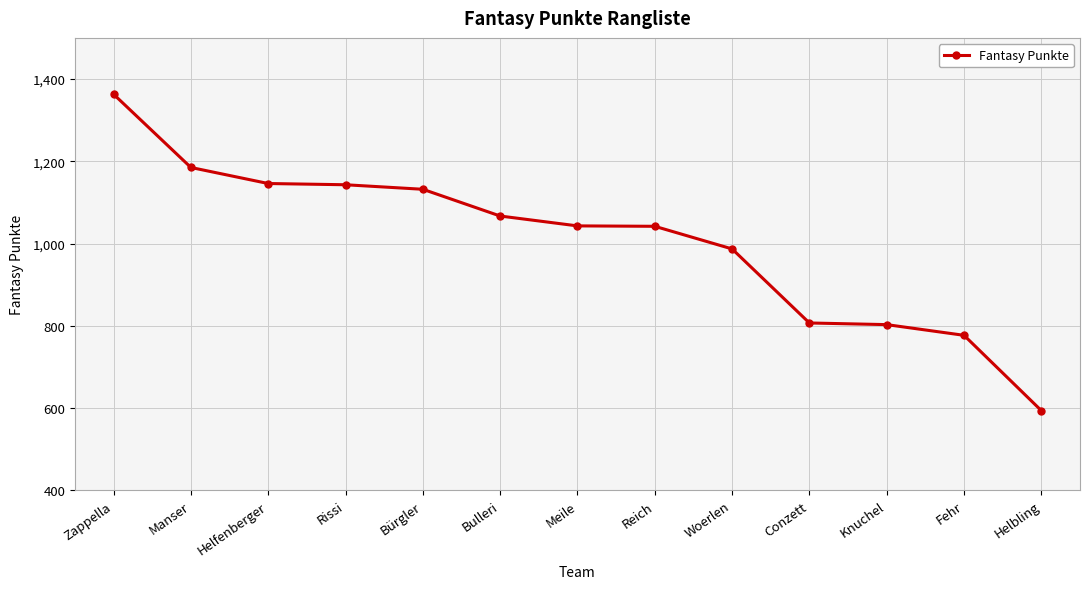

What is the ratio of the value at Reich to the value at Woerlen?

1.1